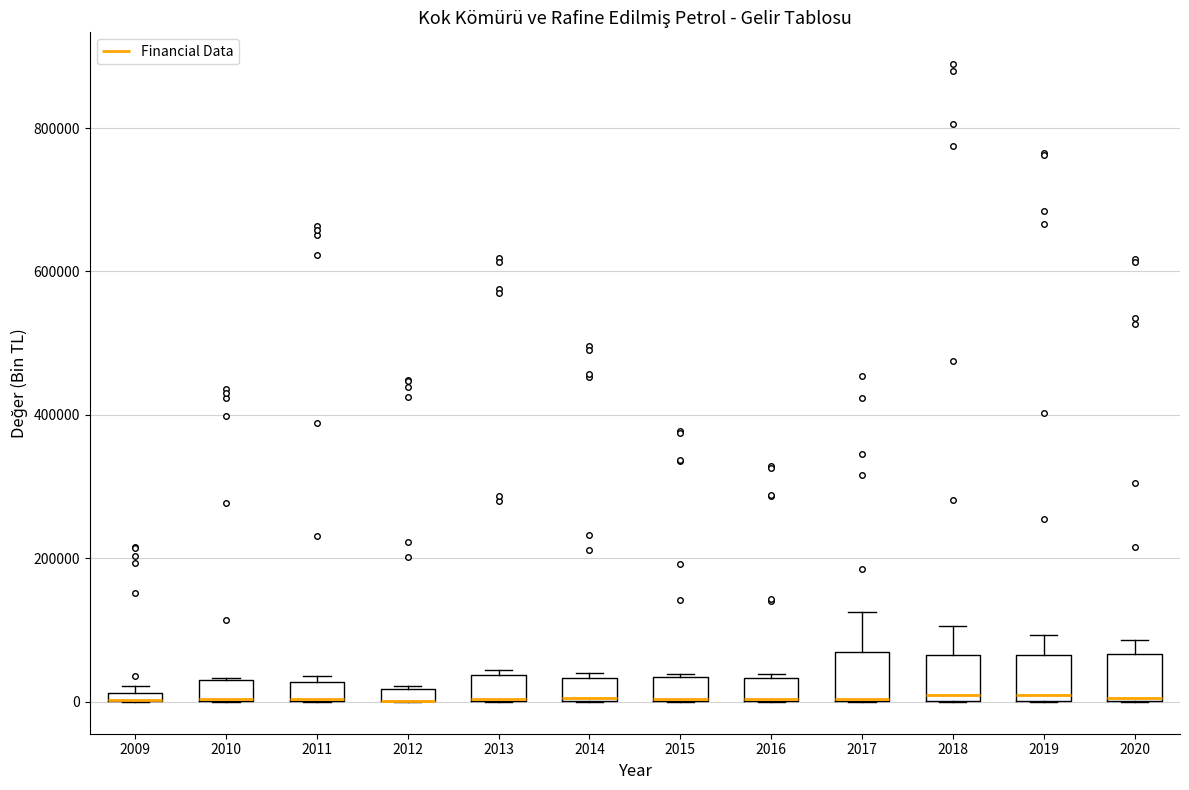

Where is the upper edge of the box at x = 2009 on the y-axis? The values are not printed on the chart, so give them approximately, as read against the axis.

20000